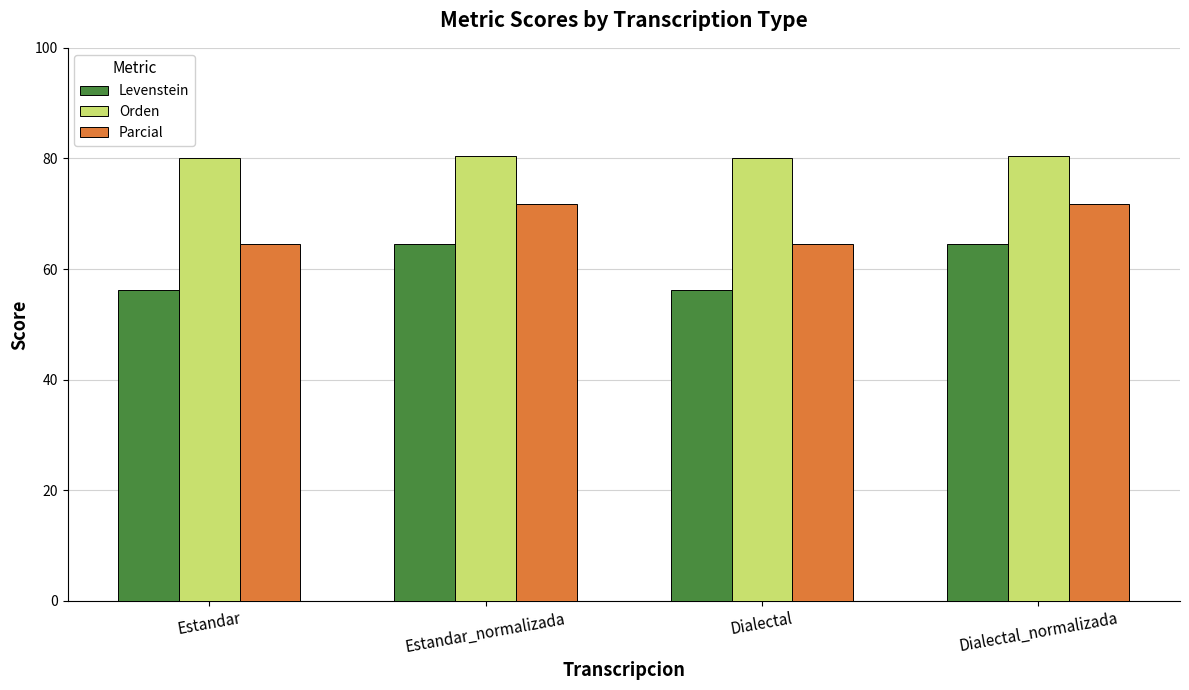

What is the minimum value shown in the chart?

56.3